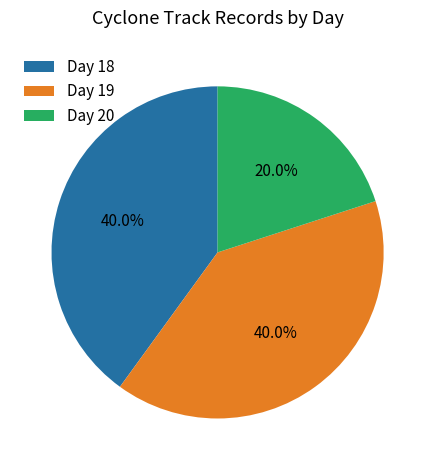

How many slices are in this pie chart?

3